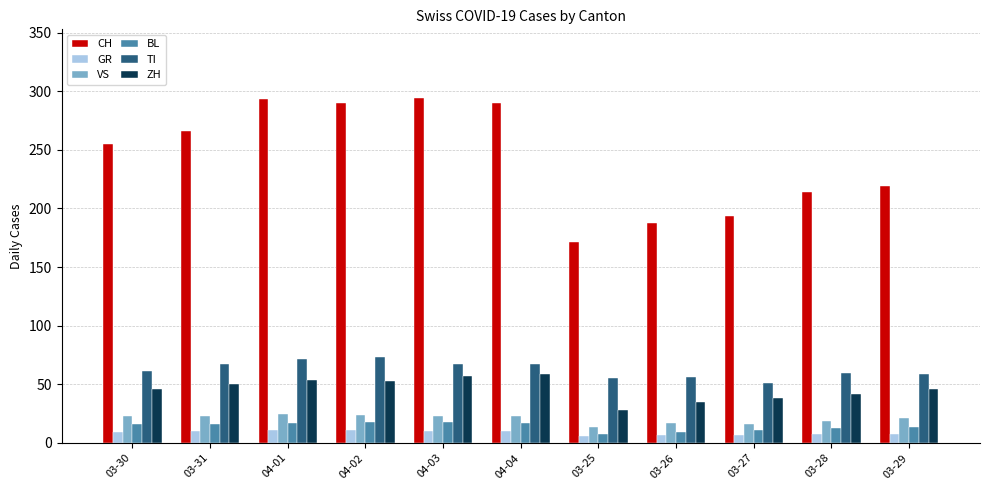

What is the maximum value shown in the chart?

294